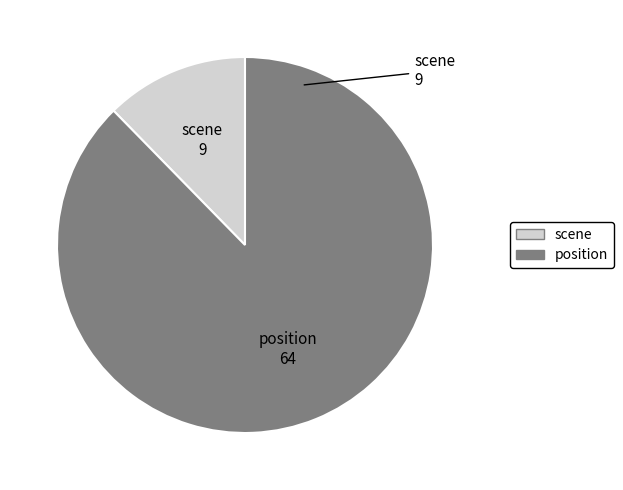

Combined, do scene and position account for over 50%?

Yes